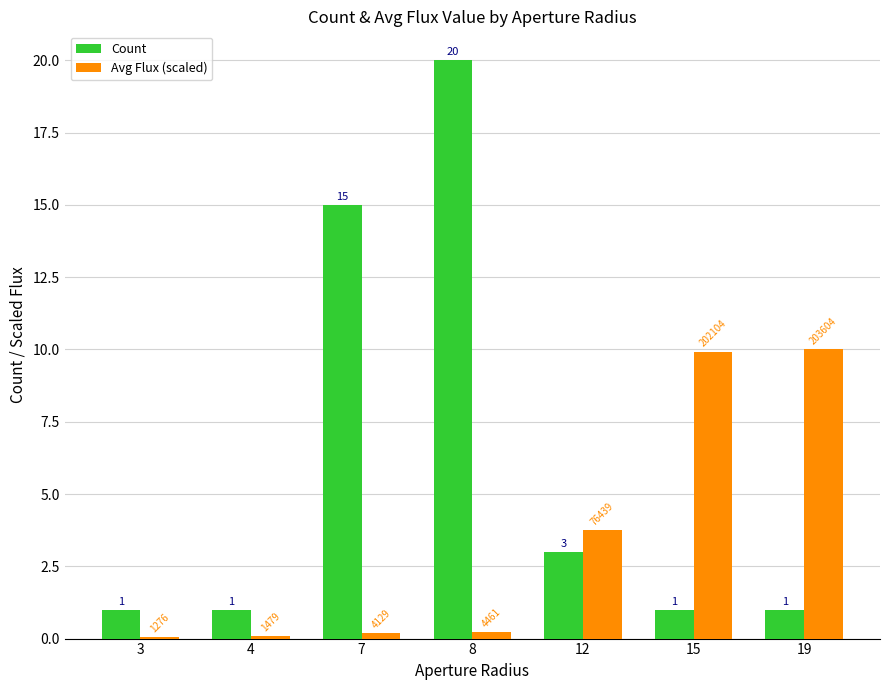

What is the sum of the Count values at 3 and 19?

2.0